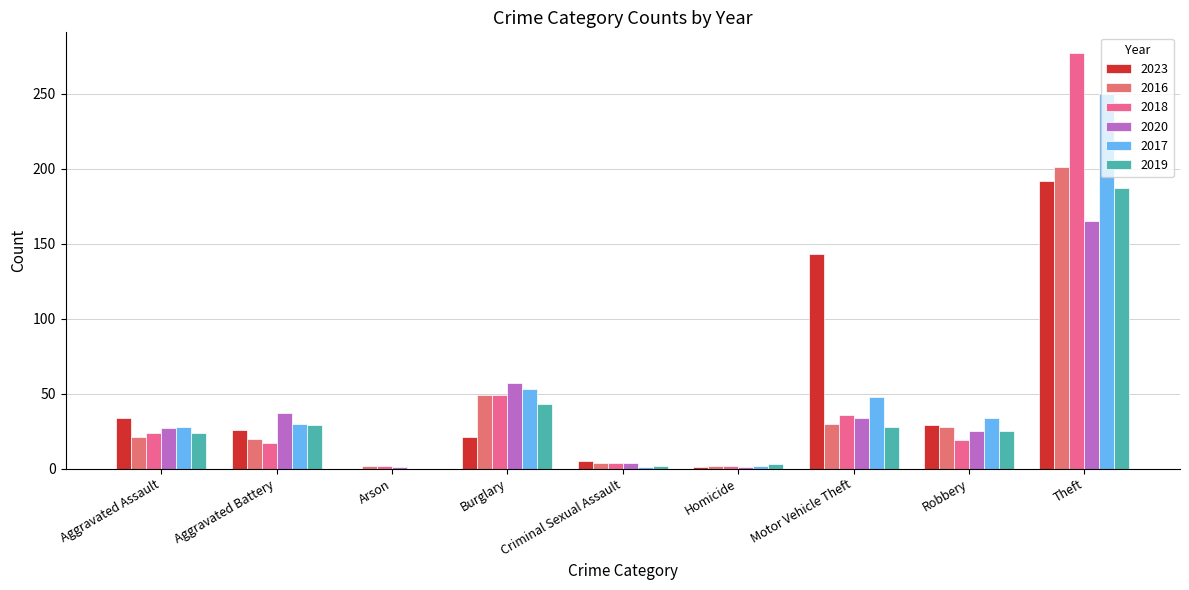

How many data points does each series have?

9